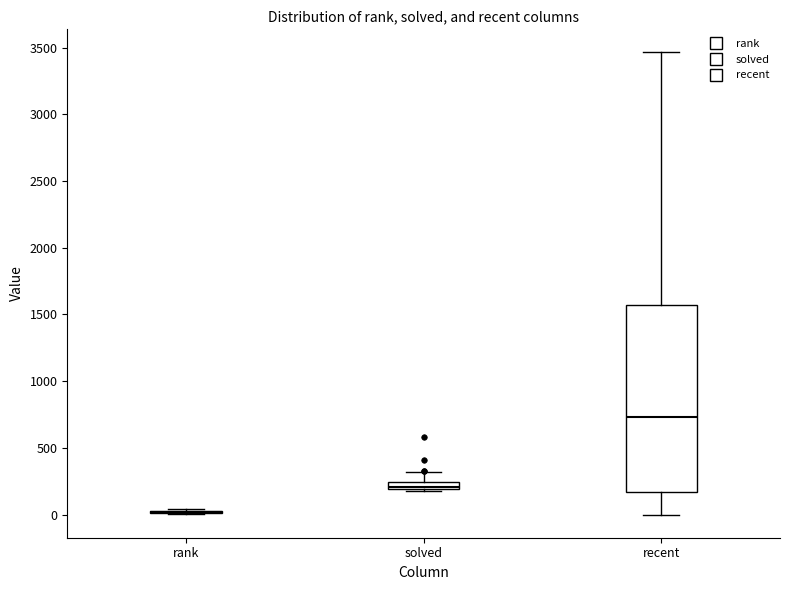

Where does the upper whisker of the box for solved end on the y-axis? The values are not printed on the chart, so give them approximately, as read against the axis.

300